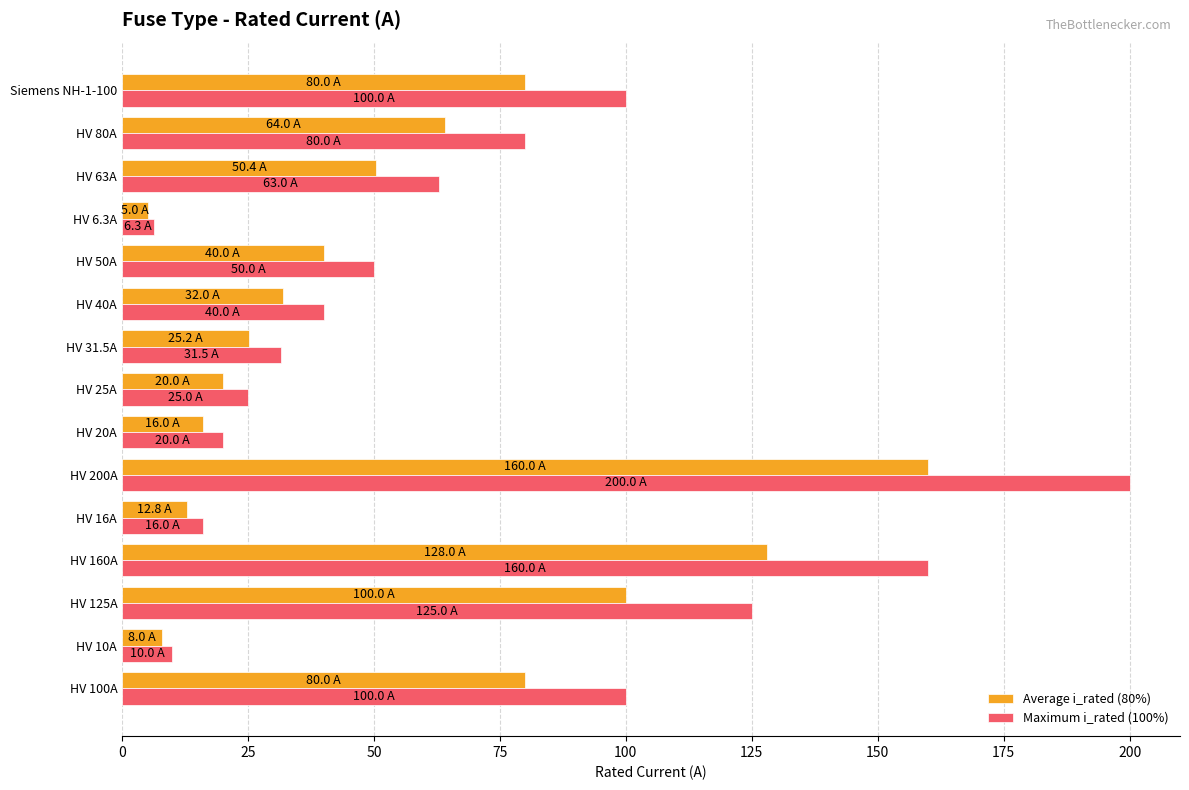

List the series in order of their overall mean, highest first.

Maximum i_rated (100%), Average i_rated (80%)